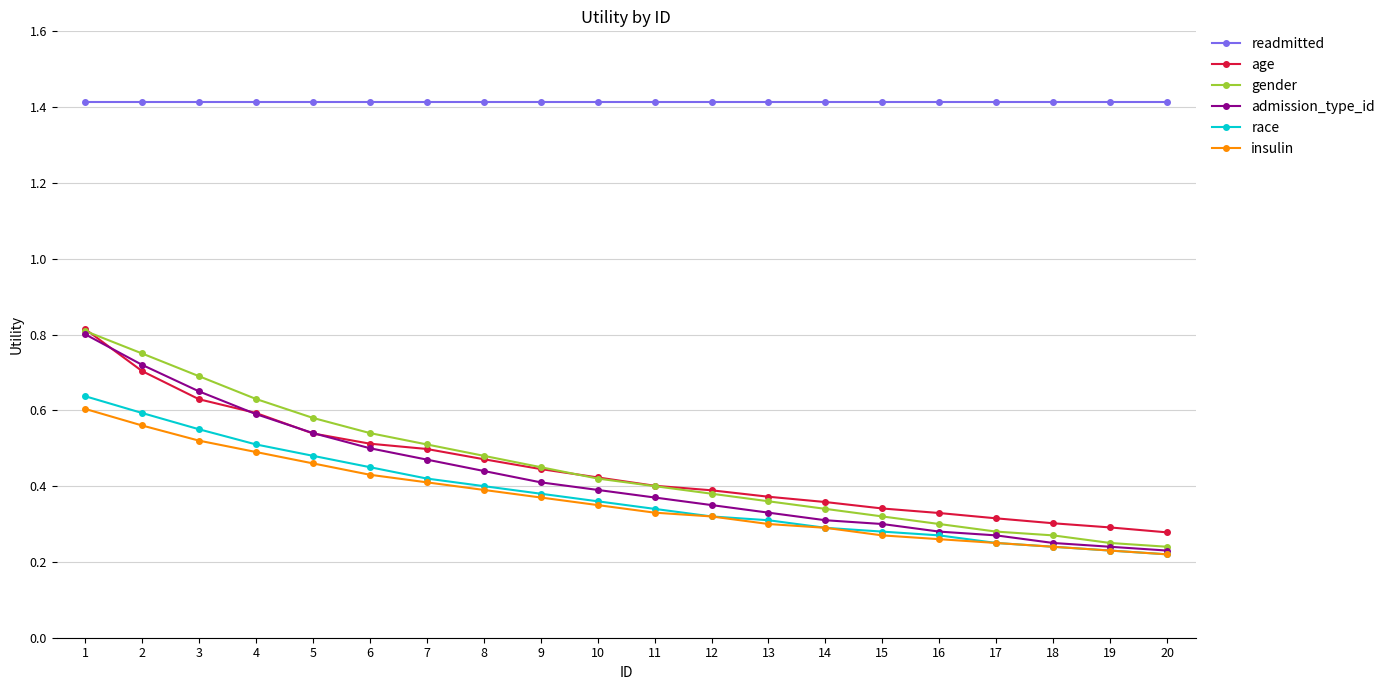

What is the sum of the admission_type_id values at 12 and 3?

1.0